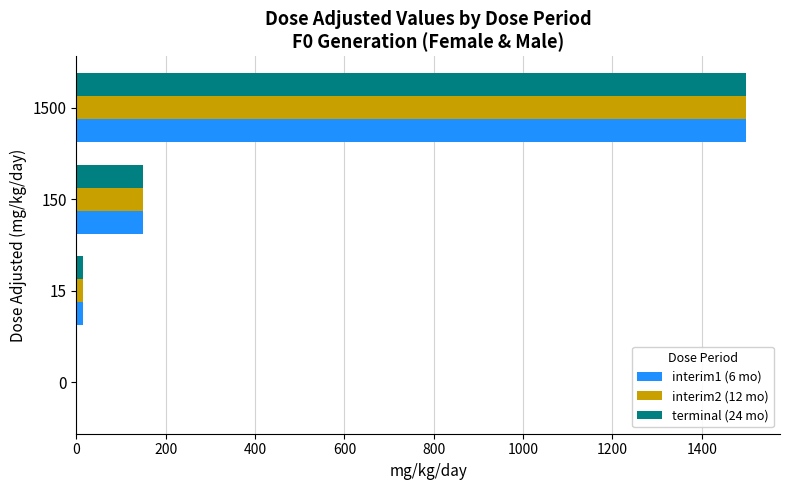

What is the sum of all terminal (24 mo) values?

1665